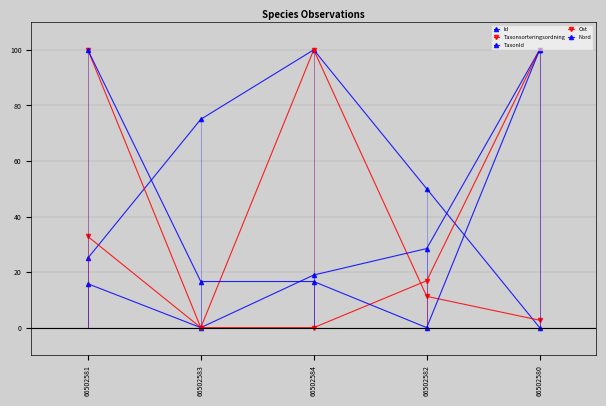

True or false: TaxonId has a value of 28.5 at 66502582.

True